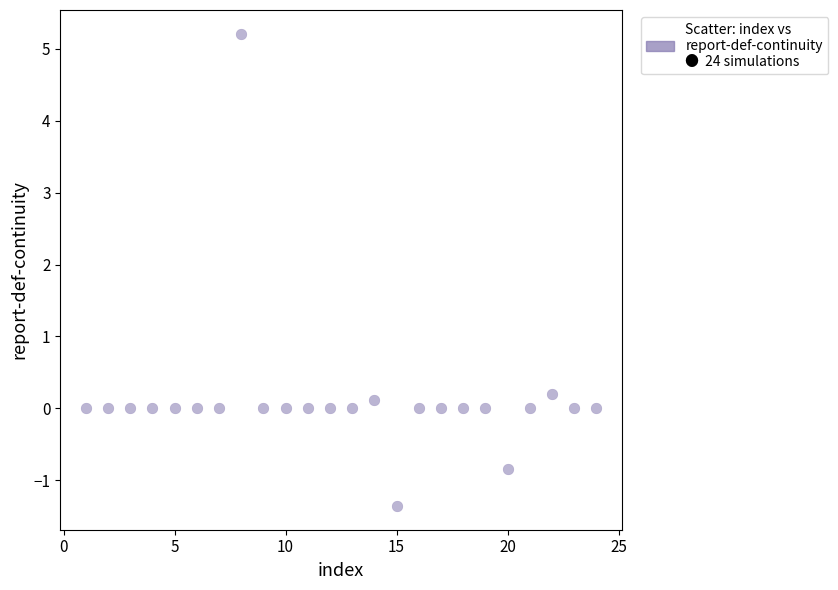

What is the range of X values (max minus min)?

23.0